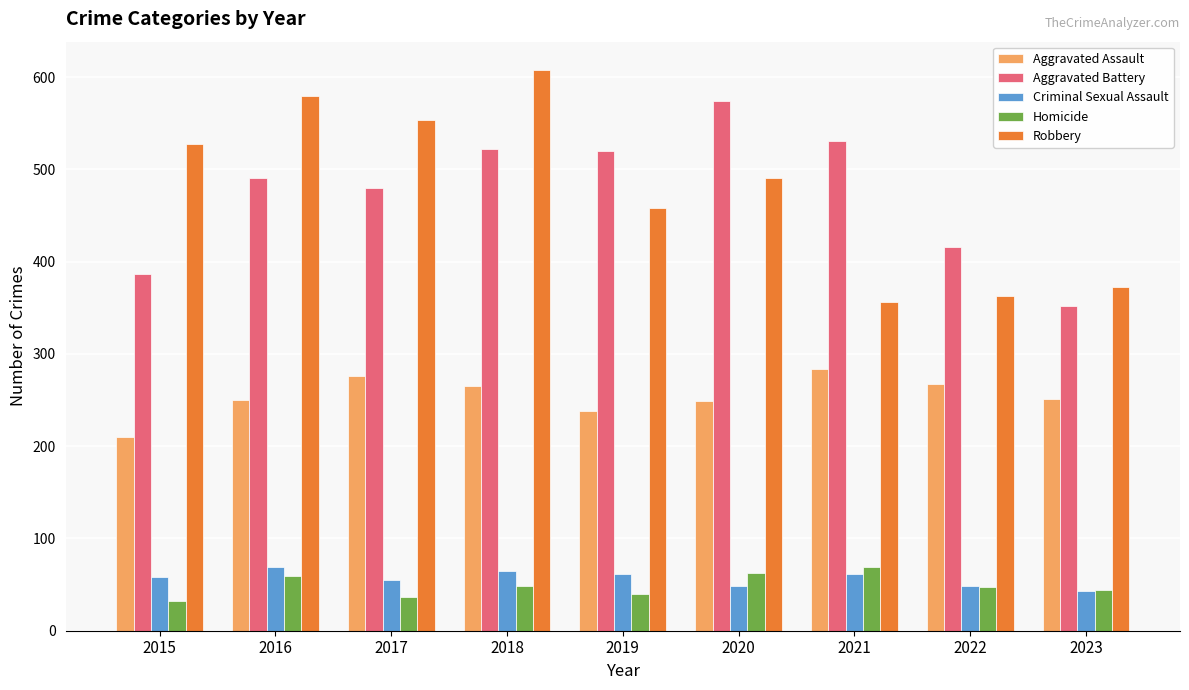

Where does the Robbery series first go above 491?

2015